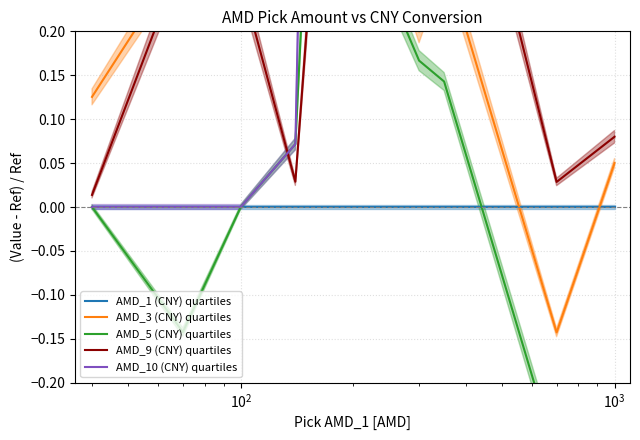

Reading left to right, what are all the values shown in this chart?

AMD_1 (CNY) quartiles: 0.0	0.0	0.0	0.0	0.0	0.0	0.0	0.0	0.0	0.0
AMD_3 (CNY) quartiles: 0.1	0.3	0.3	0.3	0.6	0.5	0.2	0.3	-0.1	0.1
AMD_5 (CNY) quartiles: 0.0	-0.1	0.0	0.1	0.3	0.4	0.2	0.1	-0.3	-0.3
AMD_9 (CNY) quartiles: 0.0	0.3	0.3	0.0	0.2	0.7	0.3	0.5	0.0	0.1
AMD_10 (CNY) quartiles: 0.0	0.0	0.0	0.1	0.7	1.2	0.7	1.0	0.3	0.4